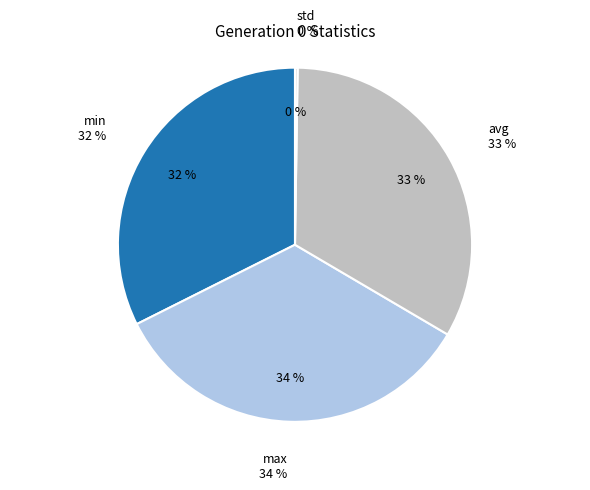

To the nearest percent, what is the difference between the largest and smallest slice percentages?

34%